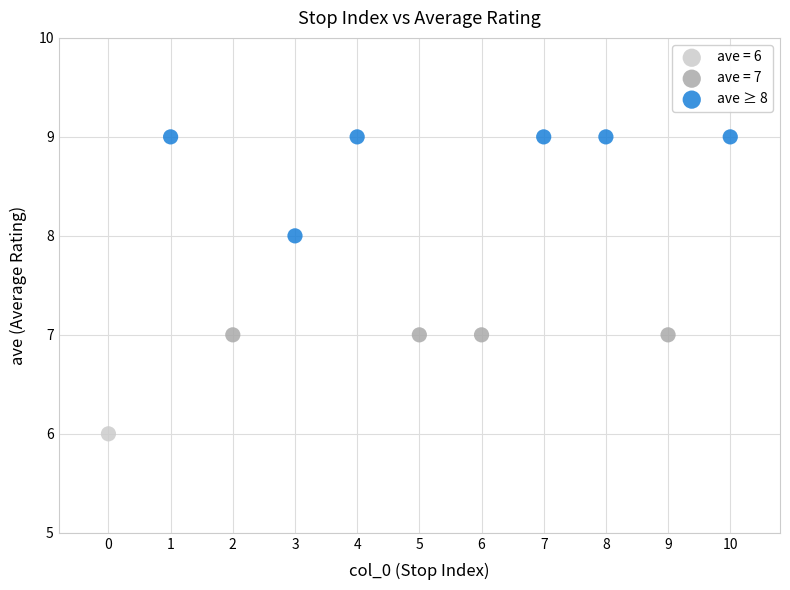

What are all the series names shown in the legend?

ave = 6, ave = 7, ave ≥ 8